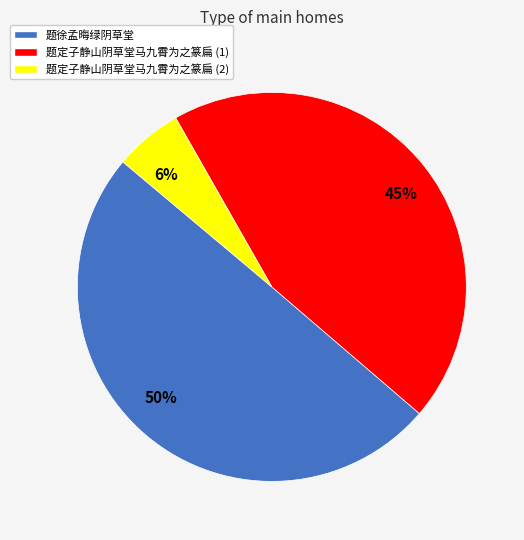

To the nearest percent, what is the average slice percentage?

33%